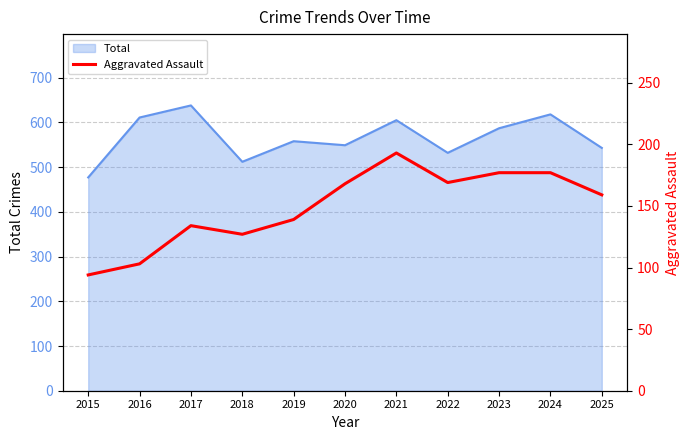

What is the value of the 1st point from the left?

94